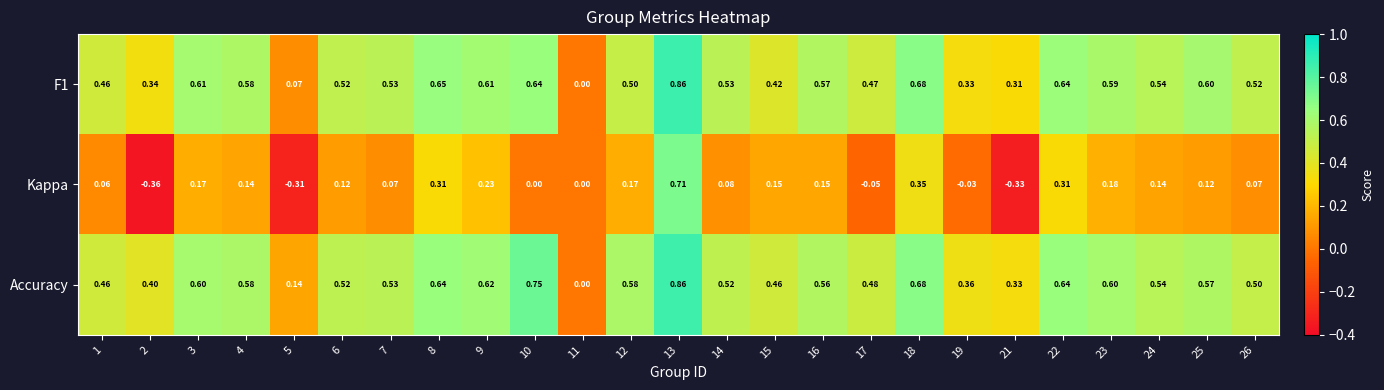

Which series has the largest range (max minus min)?

Kappa